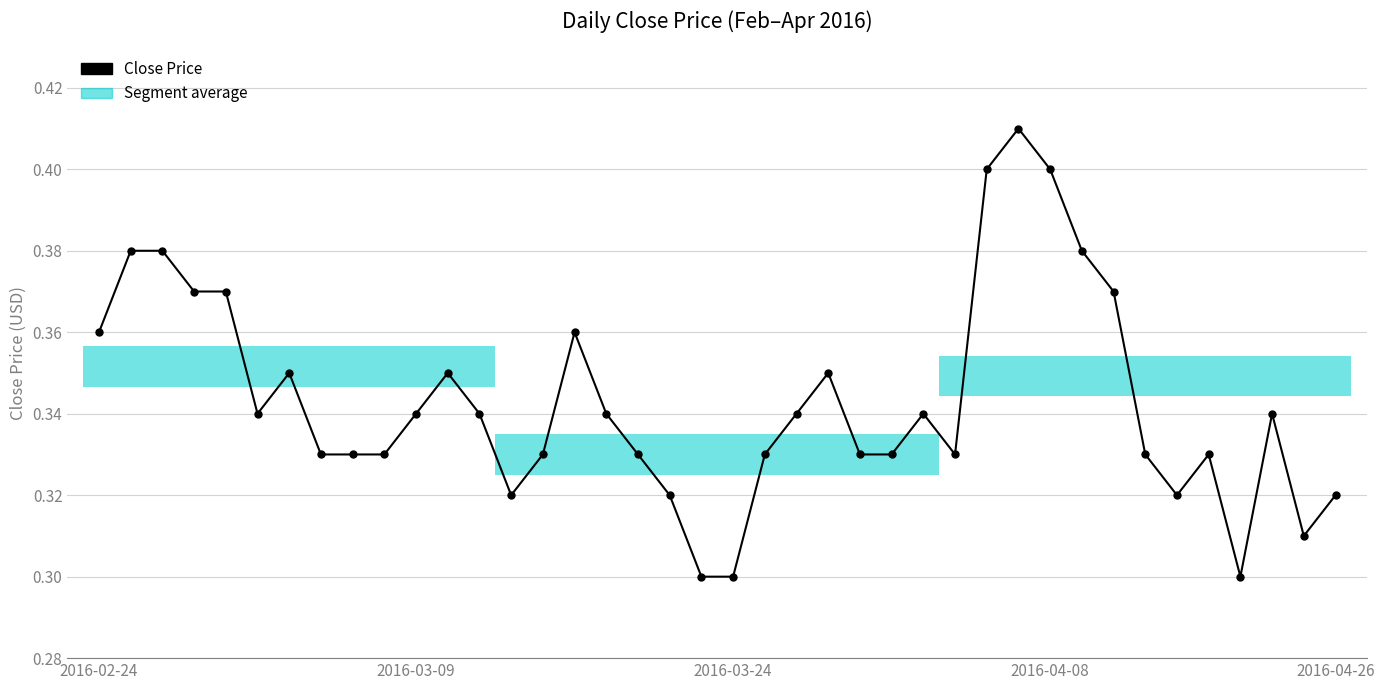

What is the sum of all values?

13.7